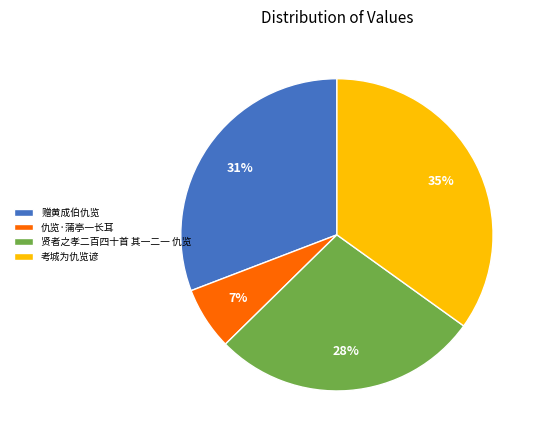

The 仇览·蒲亭一长耳 slice represents 21% of the pie. True or false?

False